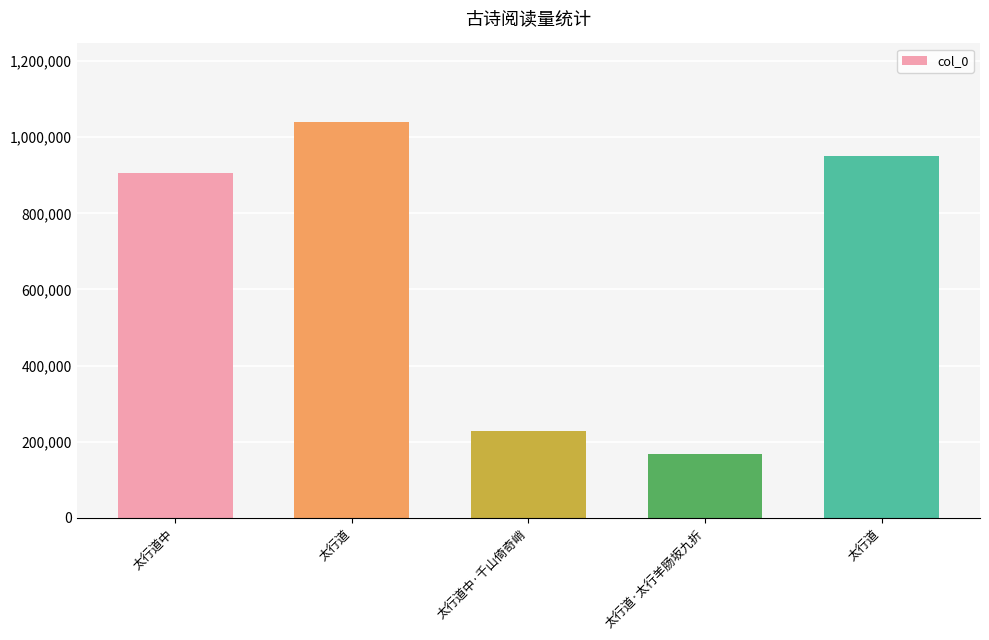

Reading left to right, extract all data points from this chart.

太行道中=906586	太行道=1038839	太行道中·千山倚奇峭=227614	太行道·太行羊肠坂九折=168341	太行道=950924